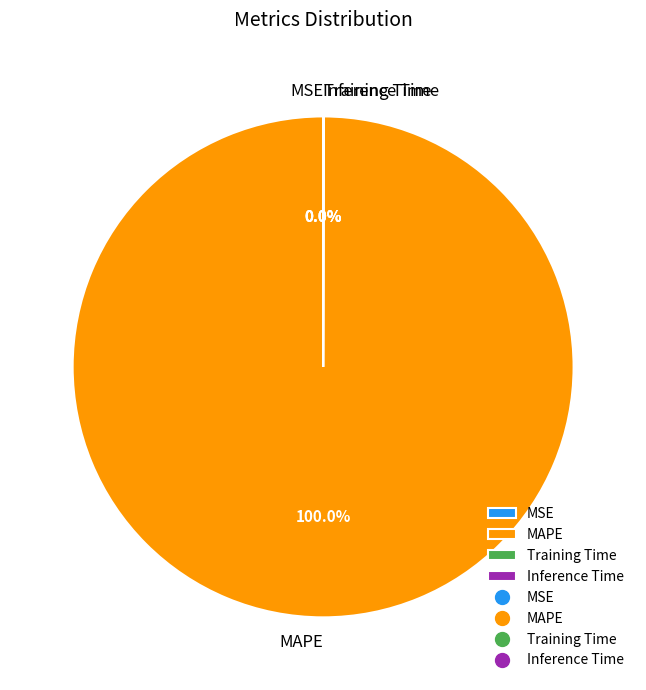

What is the majority slice?

MAPE